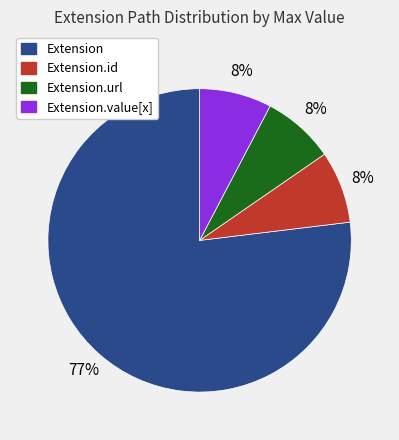

Which slice represents more than half of the pie?

Extension